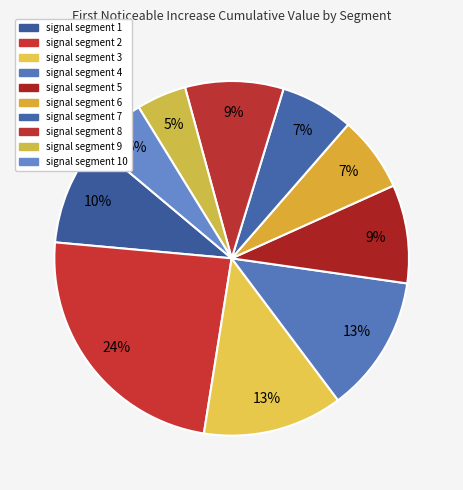

Does signal segment 1 account for over 50% of the chart?

No